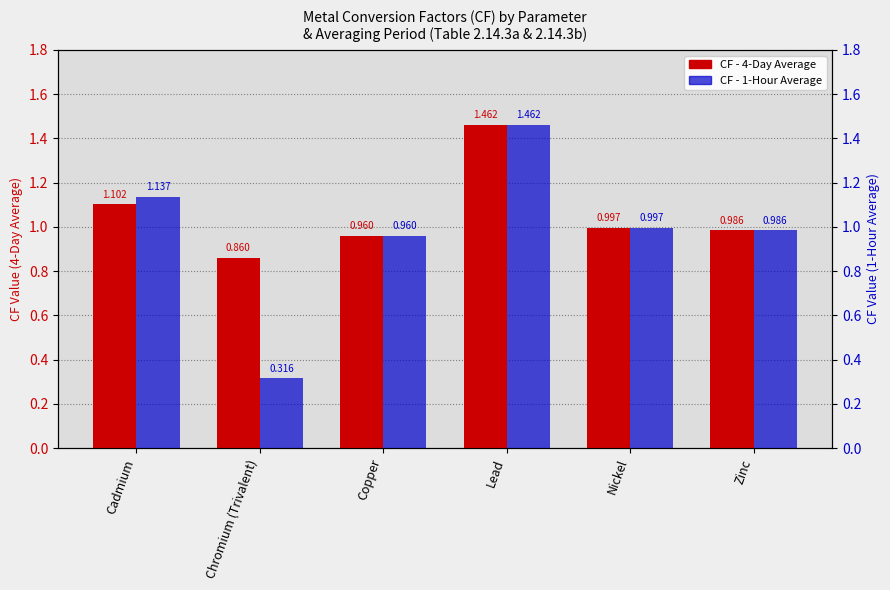

What is the sum of all CF (1-Hour Average) values?

5.9